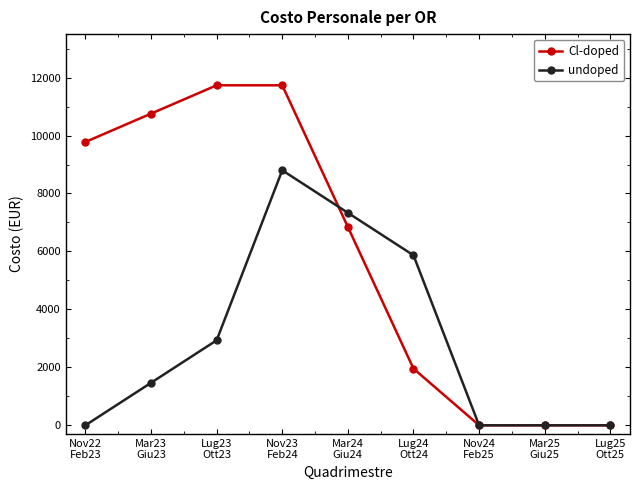

How many series are shown in this chart?

2